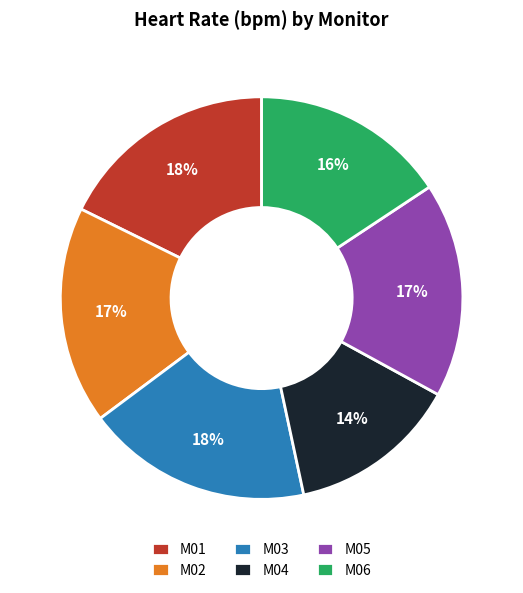

What is the smallest slice in the pie chart?

M04